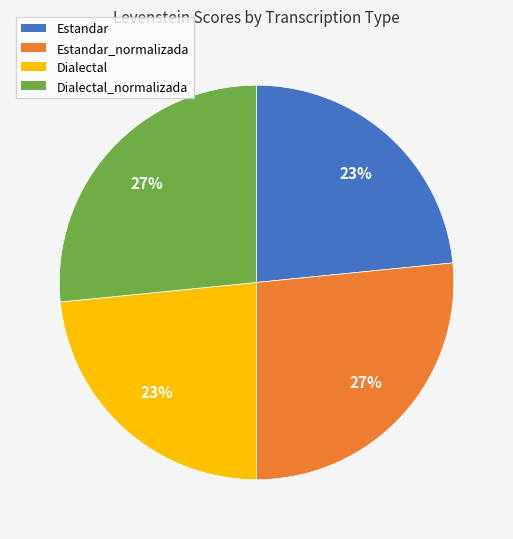

Is there any slice that represents more than half of the pie?

No